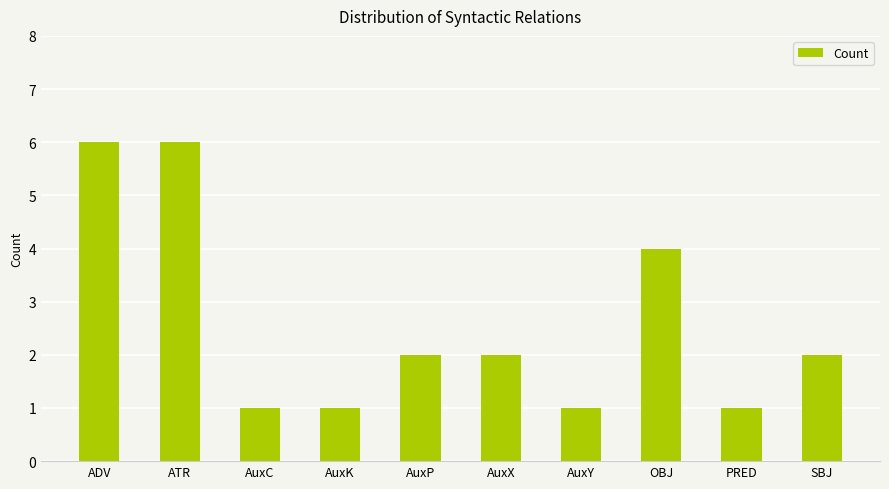

Approximately how many times larger is the value at PRED compared to AuxY?

1.0